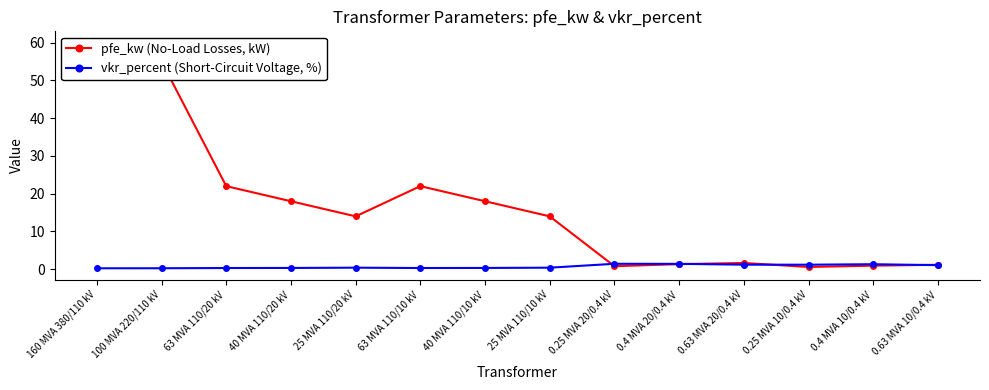

What position from the left is 0.25 MVA 10/0.4 kV?

12